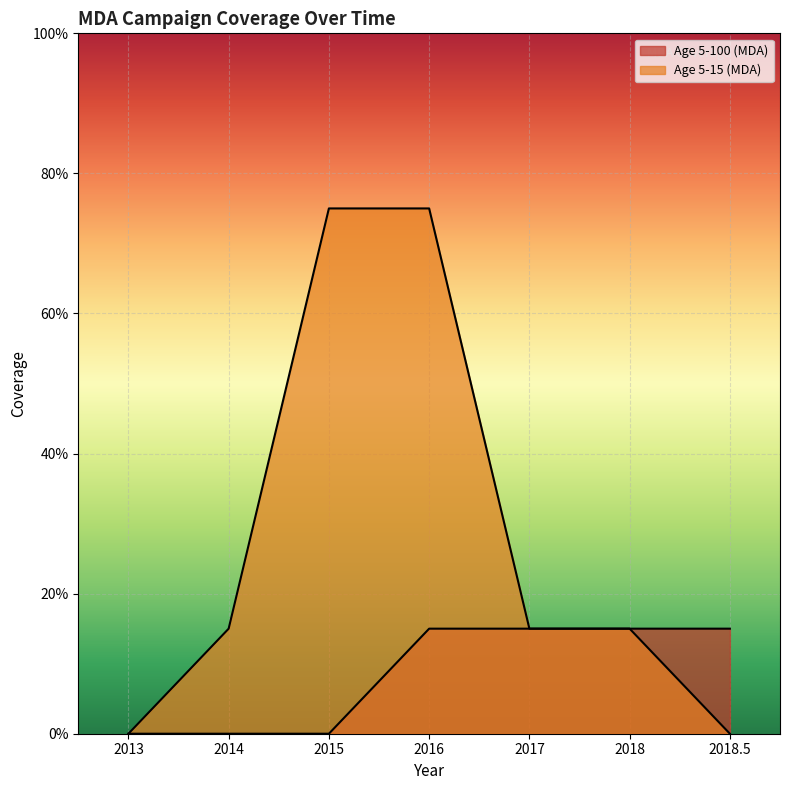

Which series has the widest spread of values?

Age 5-15 (MDA)